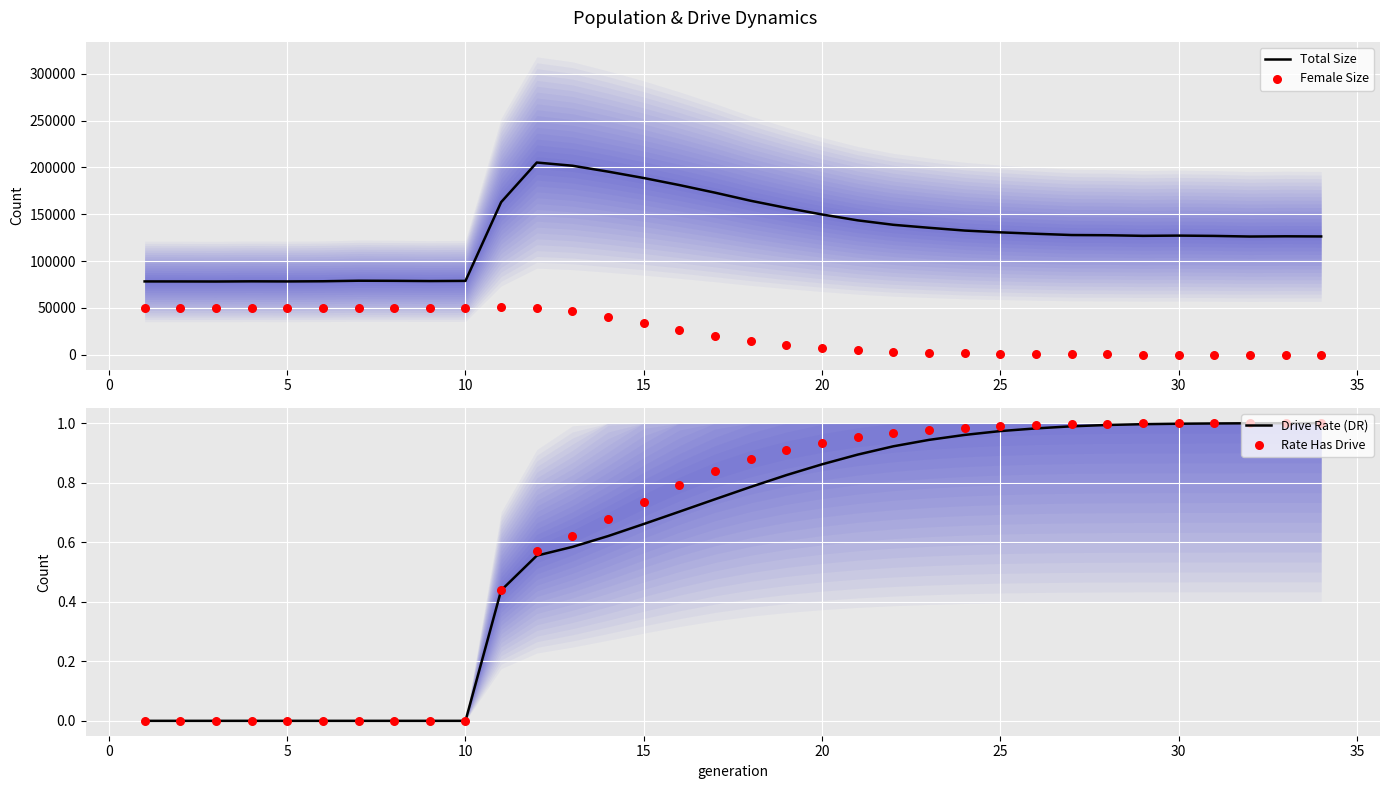

Which series has the largest total across all categories?

Total Size